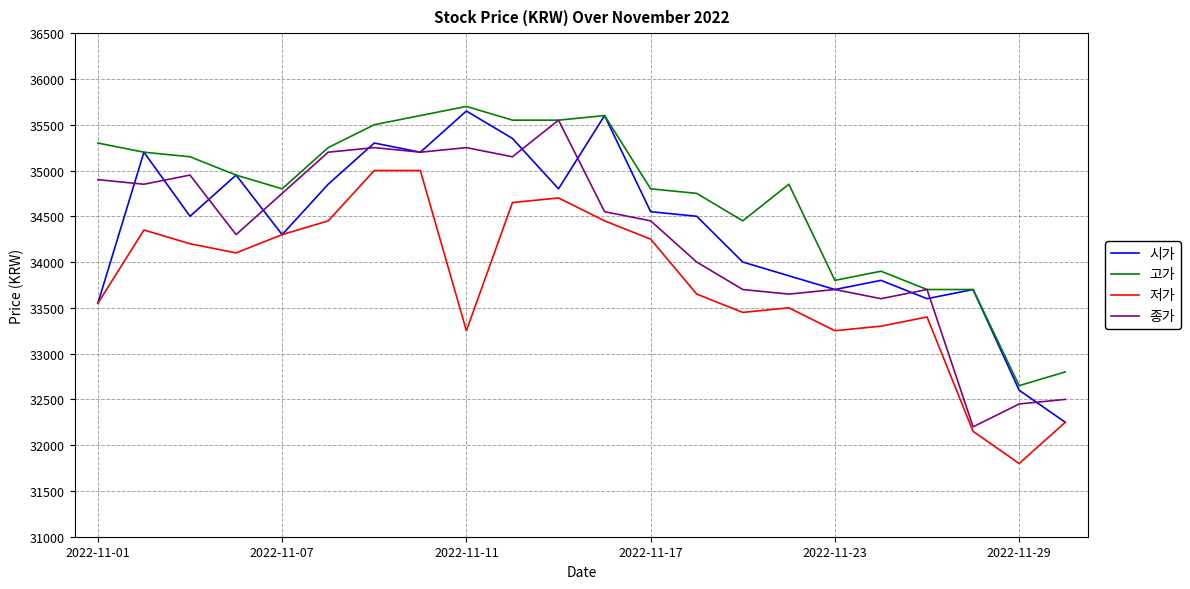

Which series has the largest total across all categories?

고가